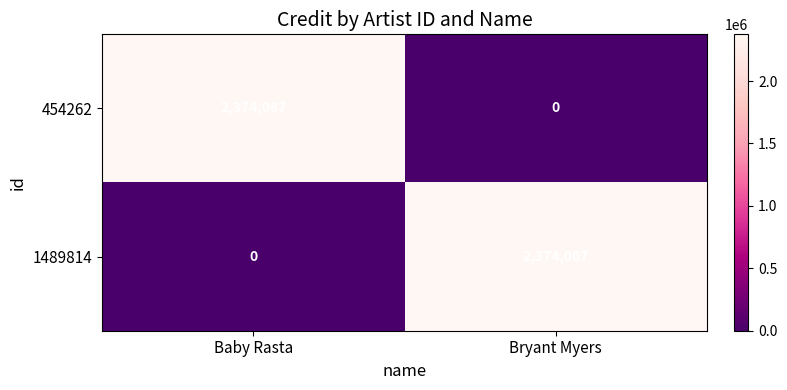

What is the difference between the highest and lowest values at Bryant Myers?

2374087